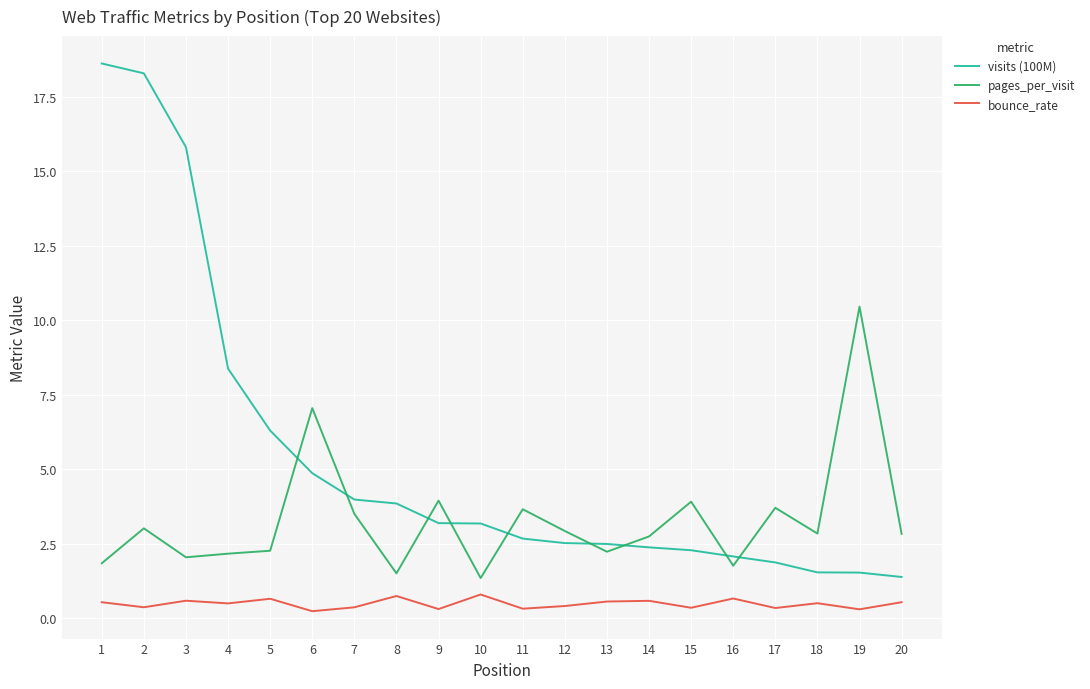

The pages_per_visit series shows 0.3 at 8. True or false?

False